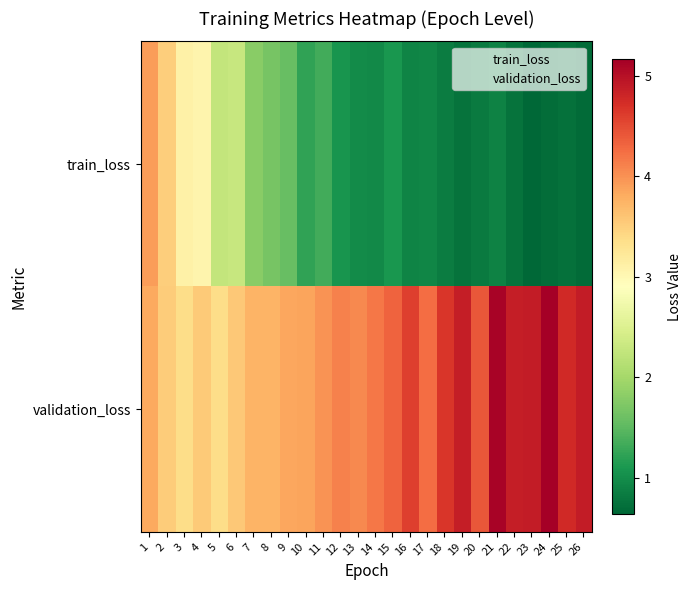

Reading left to right, transcribe all the data shown in this chart.

train_loss: 1=3.9	2=3.5	3=3.1	4=3.1	5=2.3	6=2.3	7=1.8	8=1.7	9=1.6	10=1.2	11=1.3	12=1.1	13=1.0	14=1.0	15=1.1	16=0.9	17=0.9	18=0.8	19=0.8	20=0.8	21=0.9	22=0.8	23=0.6	24=0.7	25=0.7	26=0.7
validation_loss: 1=3.8	2=3.5	3=3.4	4=3.6	5=3.4	6=3.6	7=3.7	8=3.7	9=3.8	10=3.9	11=4.0	12=4.1	13=4.1	14=4.2	15=4.3	16=4.6	17=4.3	18=4.7	19=4.9	20=4.4	21=5.1	22=4.9	23=4.9	24=5.2	25=4.8	26=4.9